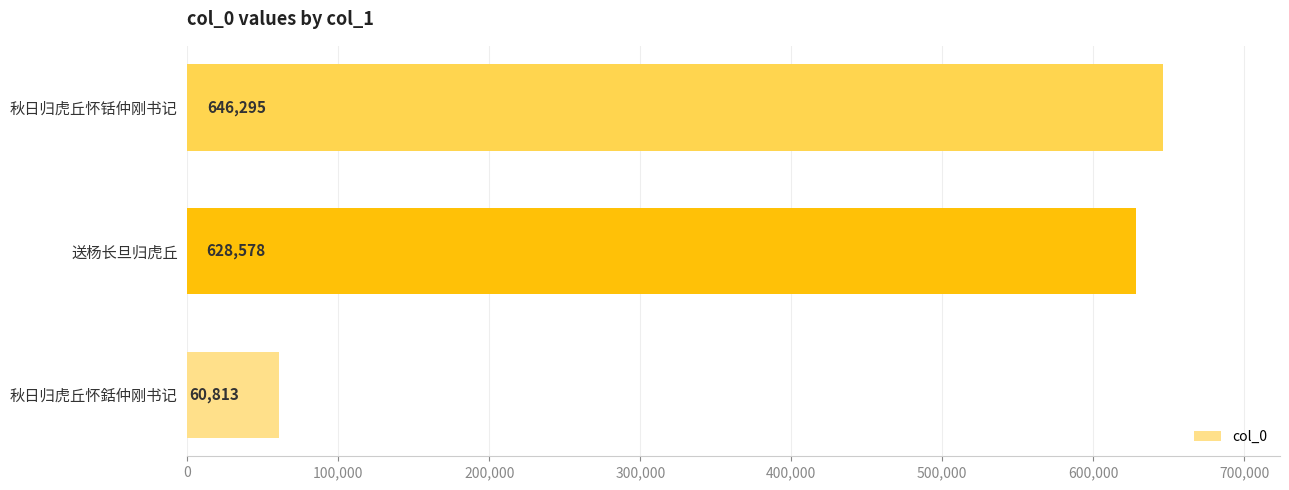

Is it true that the value at 送杨长旦归虎丘 is 145298?

False